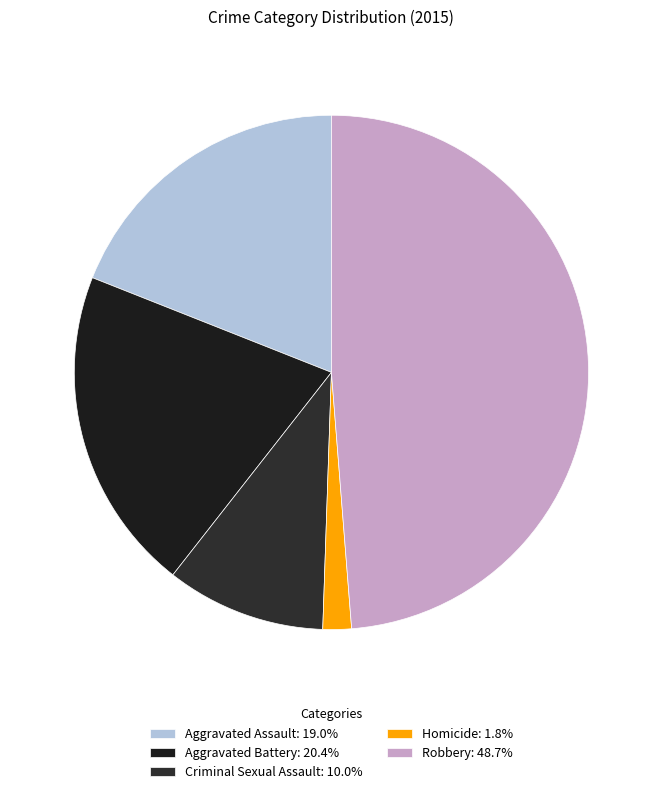

Is it true that Aggravated Assault is 19% of the pie?

True